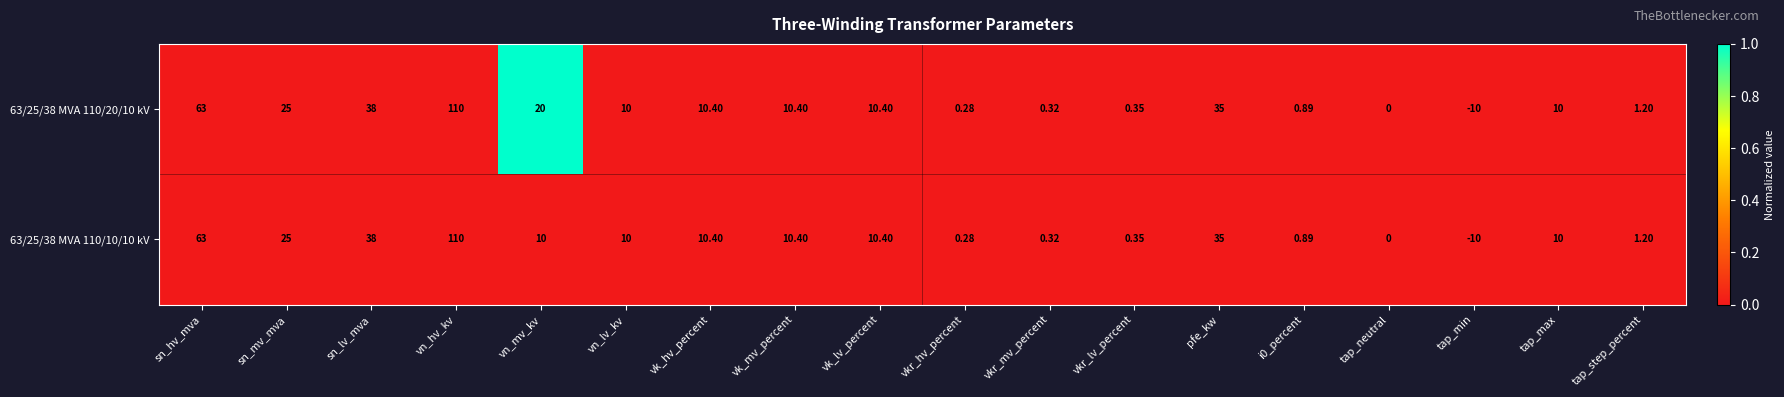

At which category does the chart reach its peak across all series?

vn_hv_kv